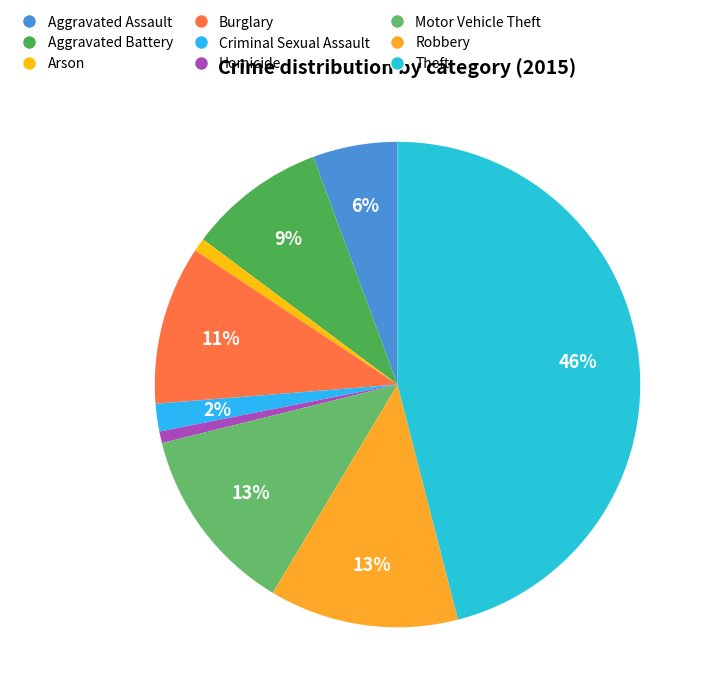

Is there a majority slice in this chart?

No